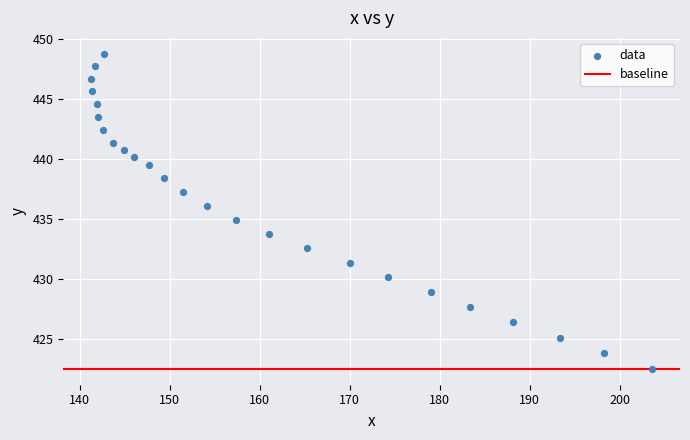

What is the range of Y values (max minus min)?

26.3